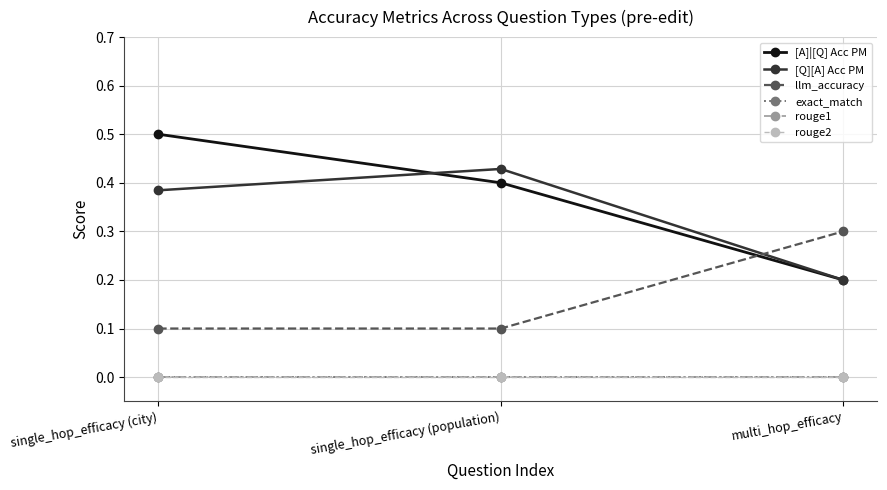

What is the approximate value of [Q][A] Acc PM at single_hop_efficacy (population)?

0.4